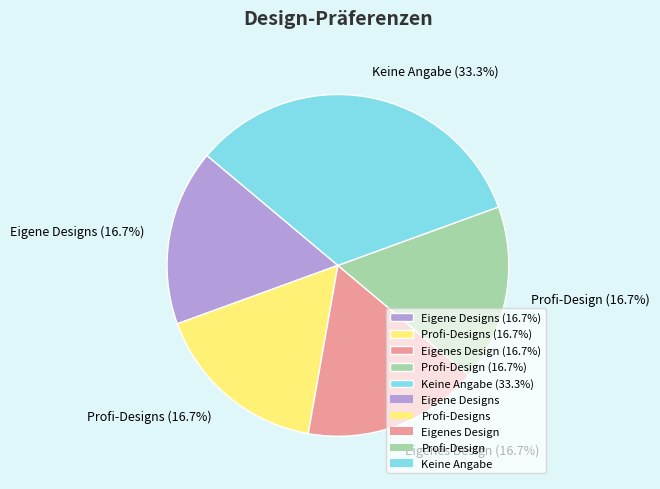

How many segments does this pie chart have?

5